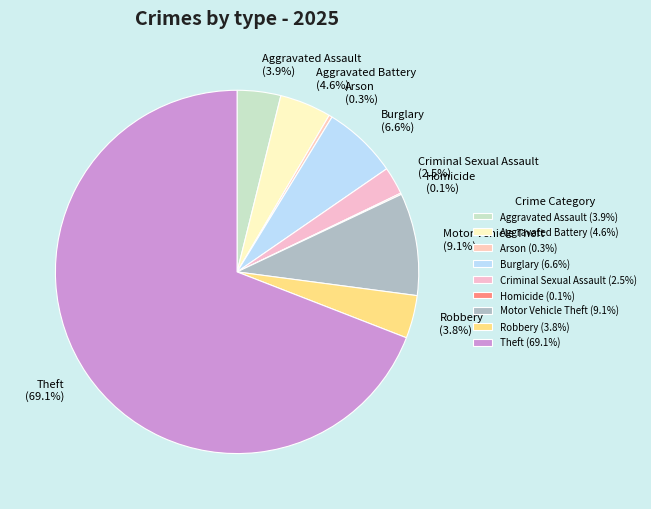

Which has a higher value, Aggravated Assault or Criminal Sexual Assault?

Aggravated Assault